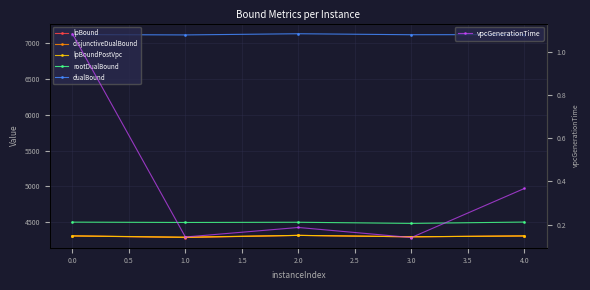

Reading left to right, extract all data points from this chart.

lpBound: 4310.0	4287.2	4317.2	4297.4	4309.6
disjunctiveDualBound: 4310.0	4293.0	4317.2	4297.5	4309.6
lpBoundPostVpc: 4310.0	4290.2	4317.2	4297.5	4309.6
rootDualBound: 4502.0	4497.4	4500.2	4484.4	4503.0
dualBound: 7118.0	7112.8	7129.3	7115.5	7117.8
vpcGenerationTime: 1.1	0.1	0.2	0.1	0.4